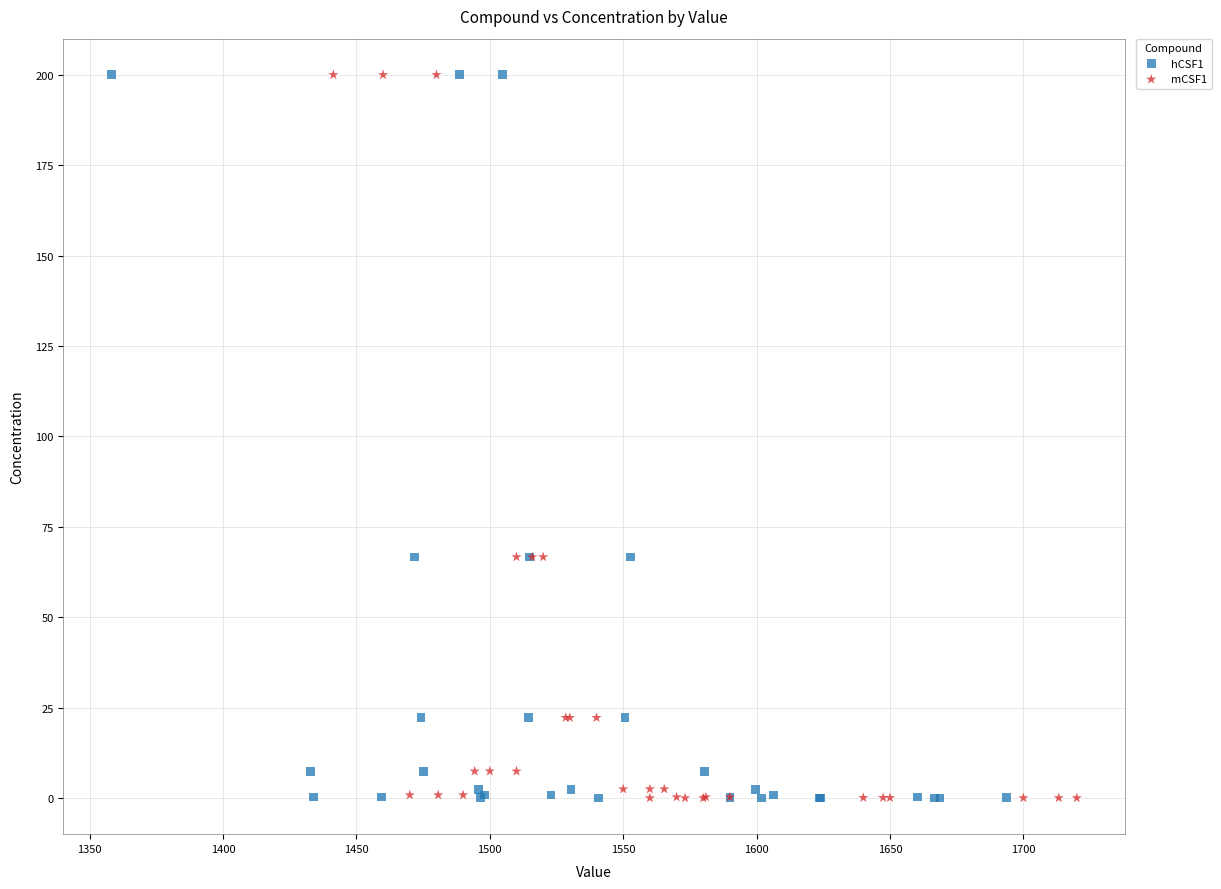

What are all the series names shown in the legend?

hCSF1, mCSF1